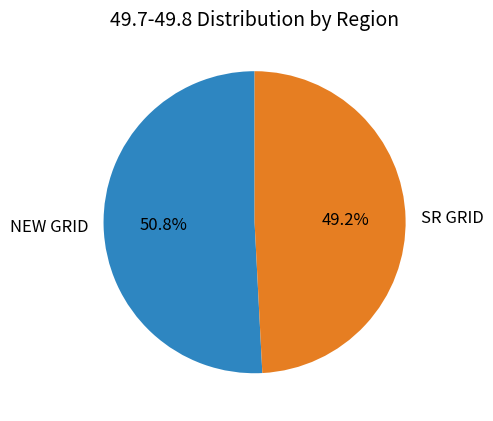

Which has a higher value, NEW GRID or SR GRID?

NEW GRID